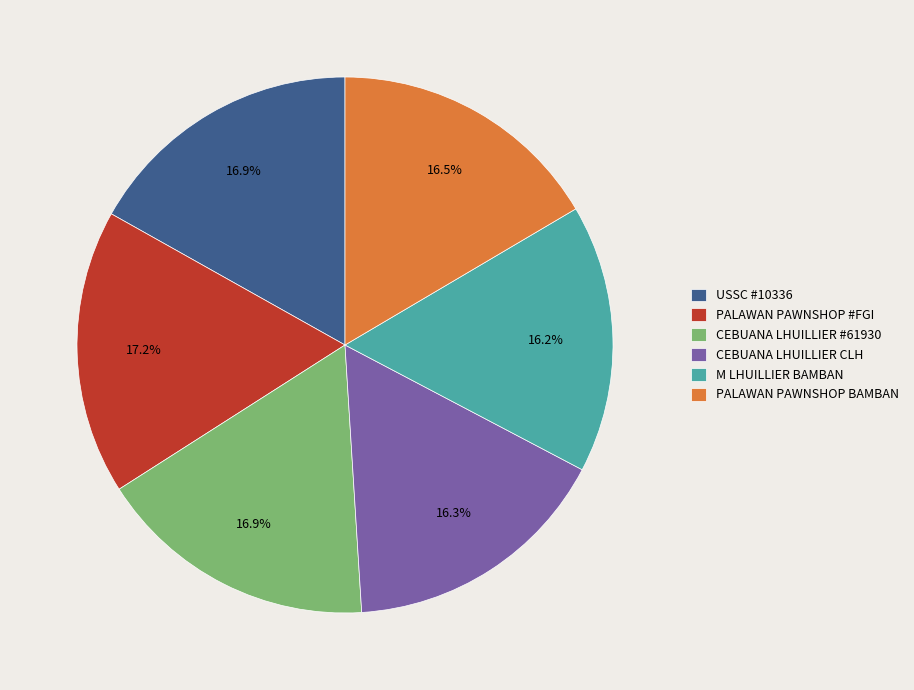

What is the ratio of the value at M LHUILLIER BAMBAN to the value at CEBUANA LHUILLIER #61930?

1.0